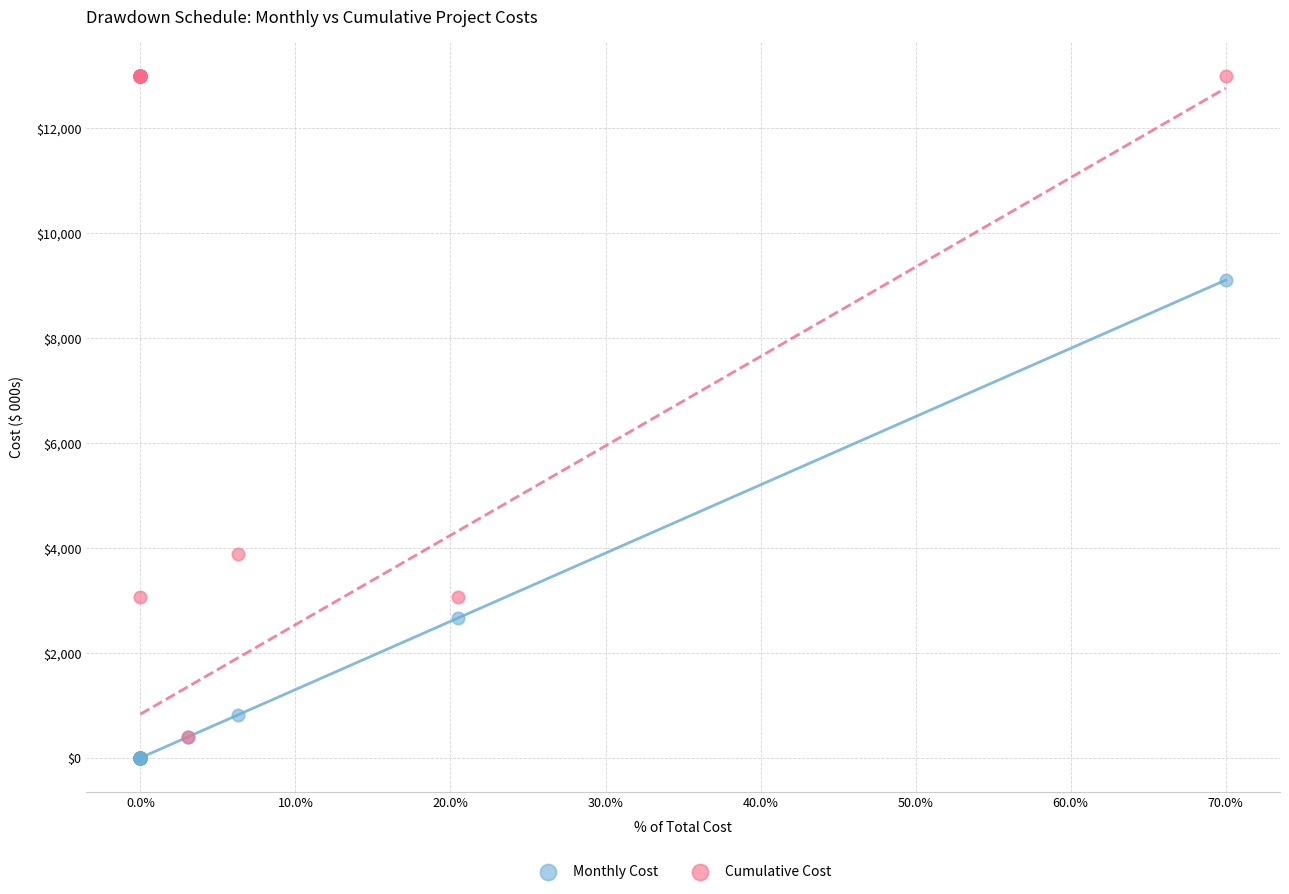

In the Cumulative Cost series, what Y value is closest to 6695?

3887